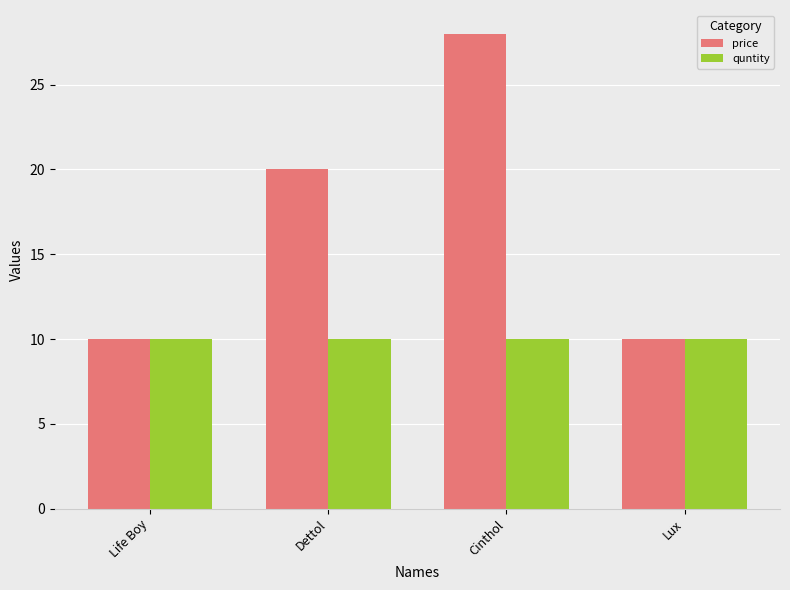

Which series has the largest total across all categories?

price